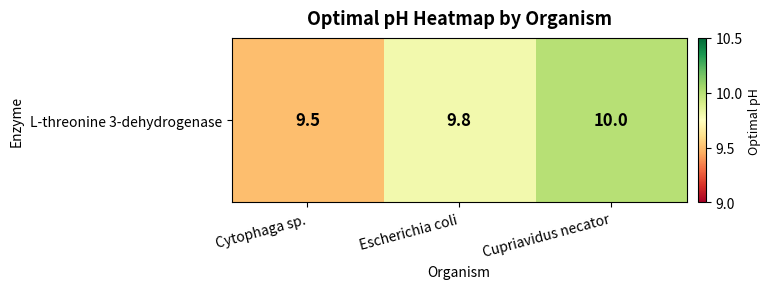

What is the change in value from Escherichia coli to Cupriavidus necator?

+0.2